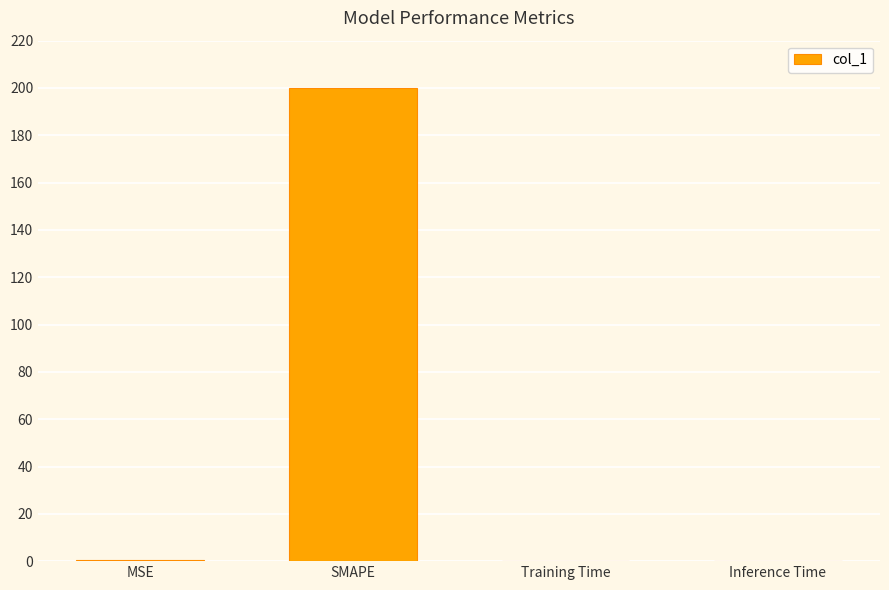

Is it true that the value at SMAPE is 200.0?

True